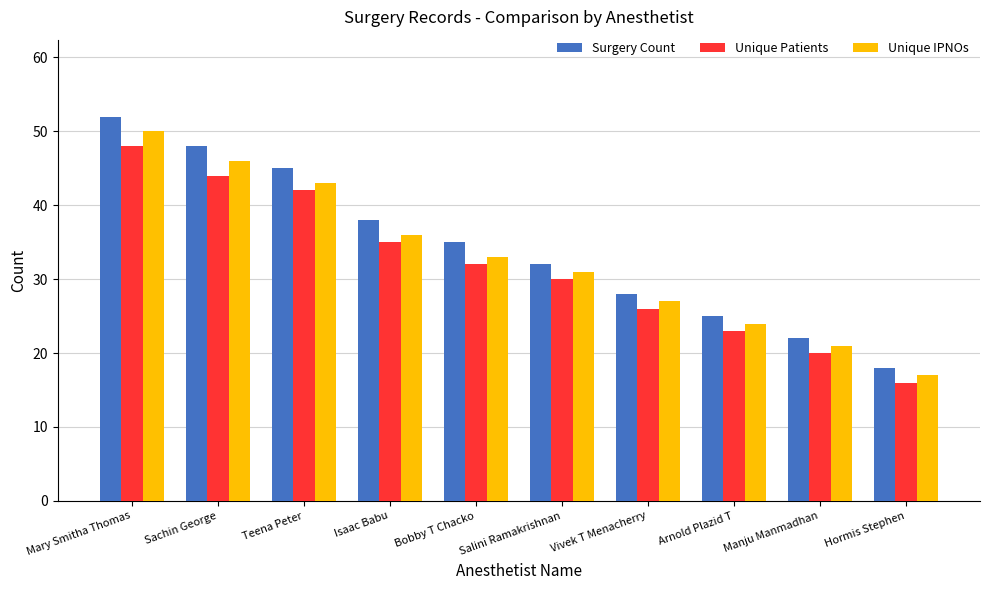

What is the sum of all Surgery Count values?

343